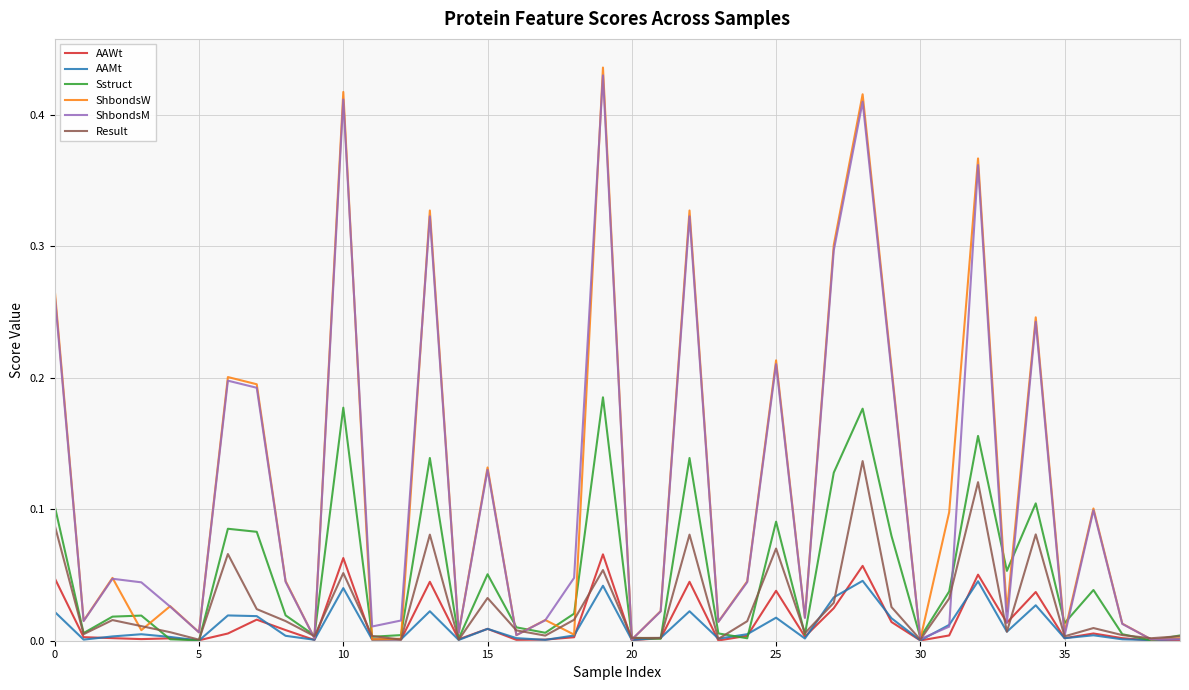

Which series has the widest spread of values?

ShbondsW